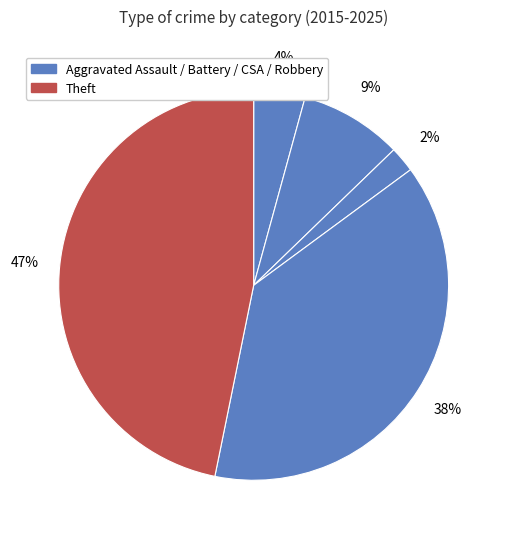

How many segments does this pie chart have?

5